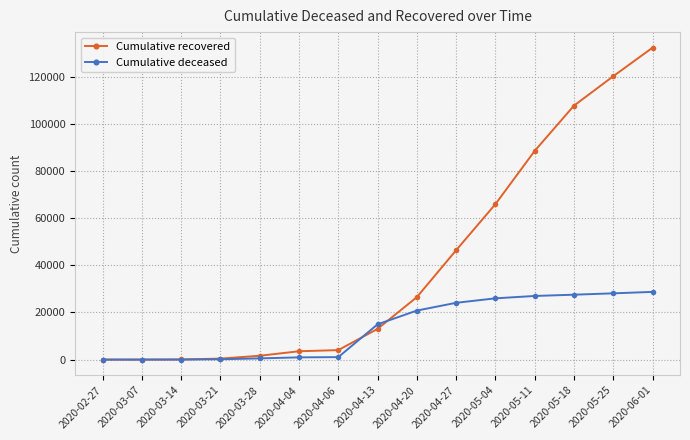

Which label corresponds to the largest value in the chart?

2020-06-01